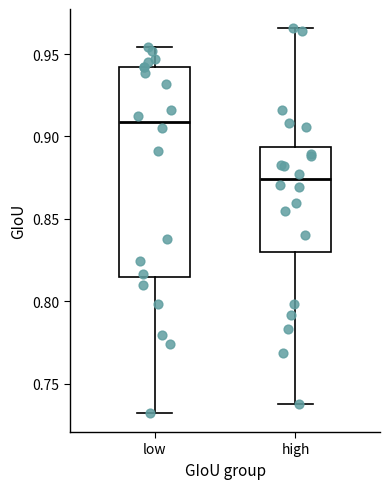

Reading left to right, transcribe this box plot: for each box, give where its median line is, the range the box spans, and where its two whiskers end, as read against the y-axis. The values are not printed on the chart, so give them approximately, as read against the axis.

low: median 0.910, box 0.815 to 0.940, whiskers 0.730 to 0.955
high: median 0.875, box 0.830 to 0.895, whiskers 0.740 to 0.965